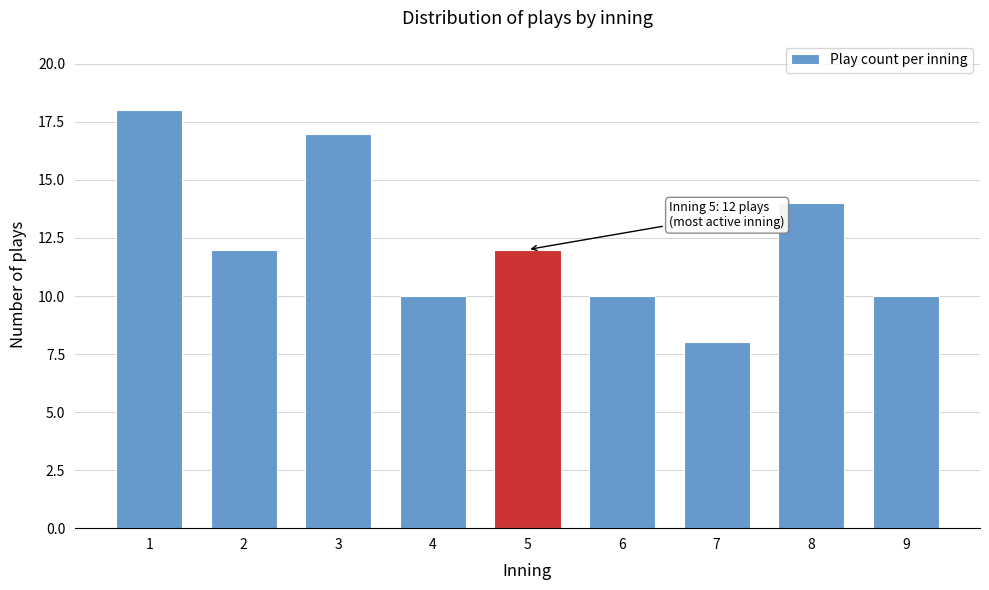

Reading right to left, transcribe all the data shown in this chart.

10	14	8	10	12	10	17	12	18